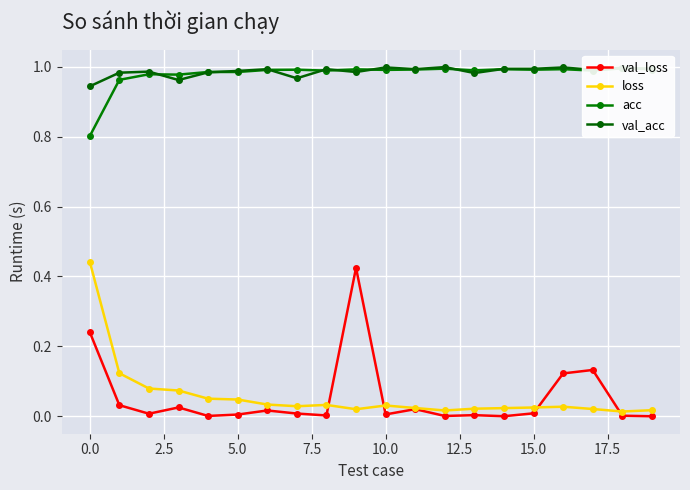

What are all the series names shown in the legend?

val_loss, loss, acc, val_acc